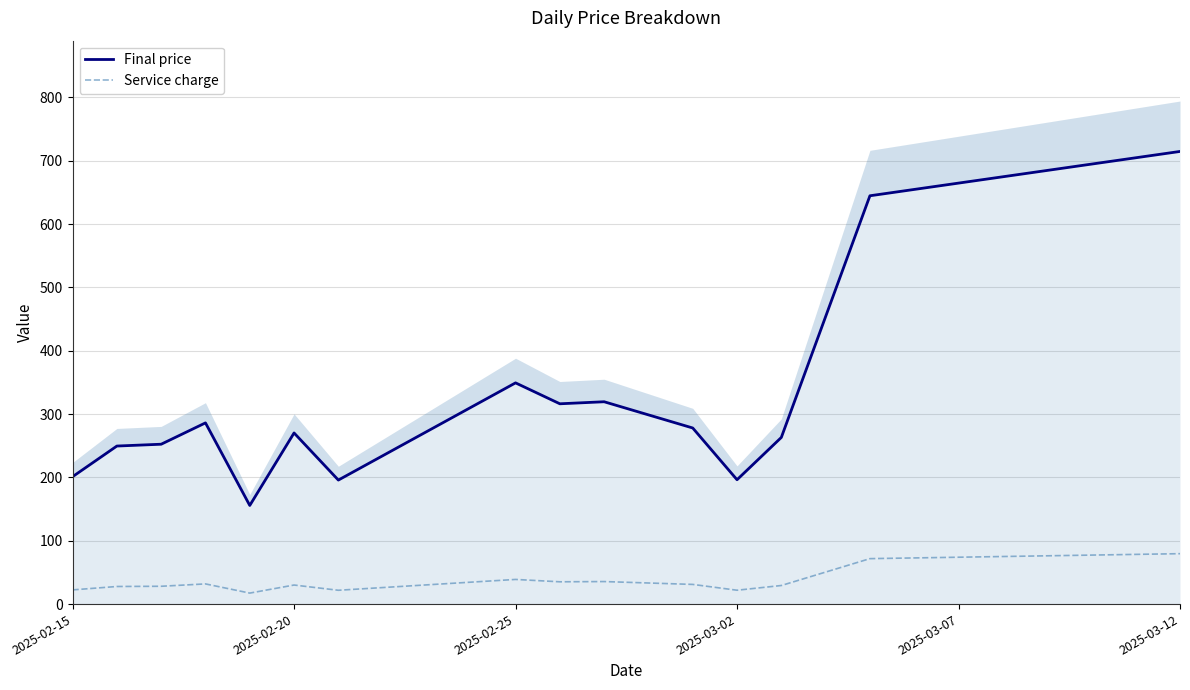

Which series has the widest spread of values?

Final price